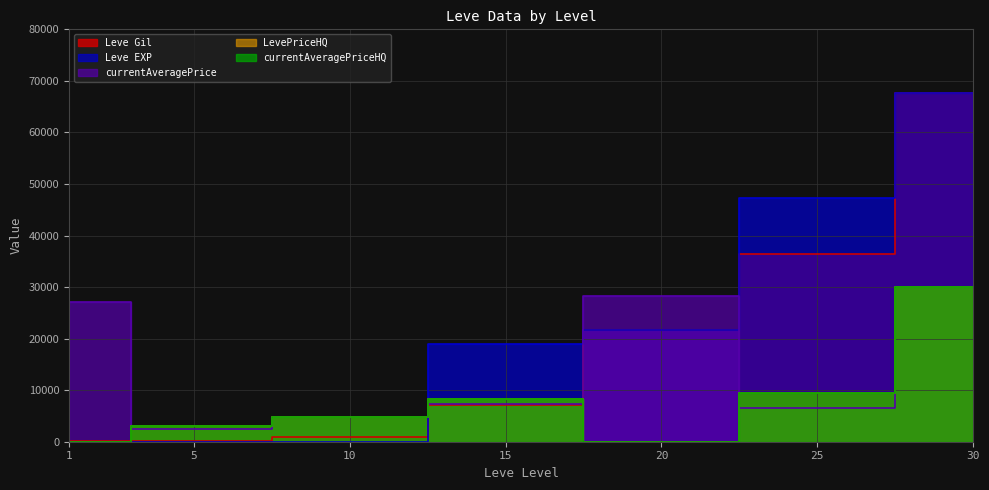

What is the total value across all series at 15?

49836